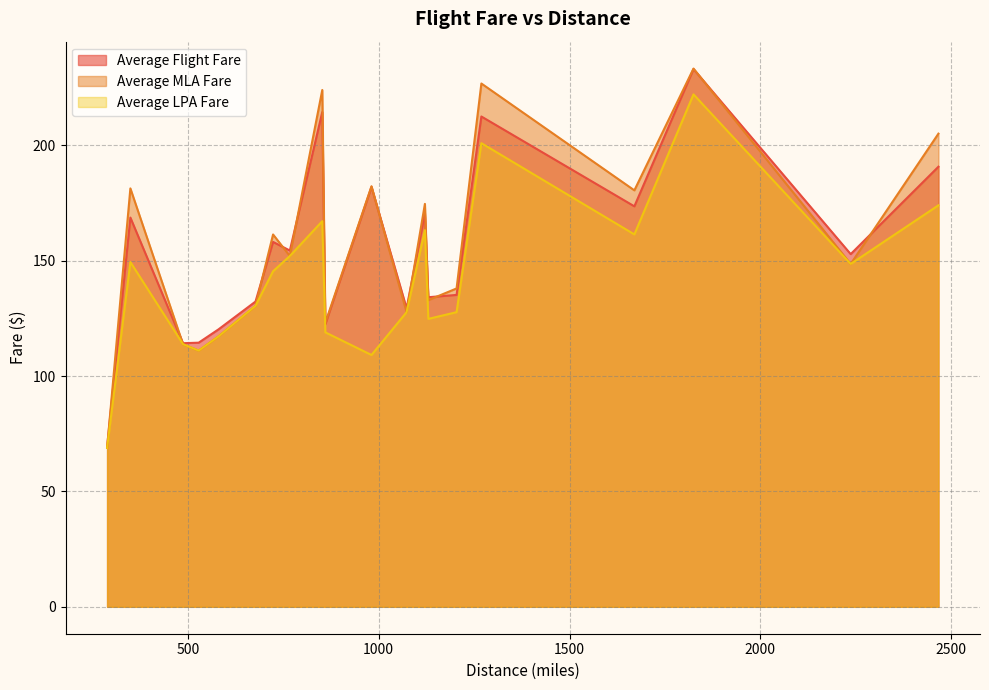

Between 1073 and 981, which is larger?

981